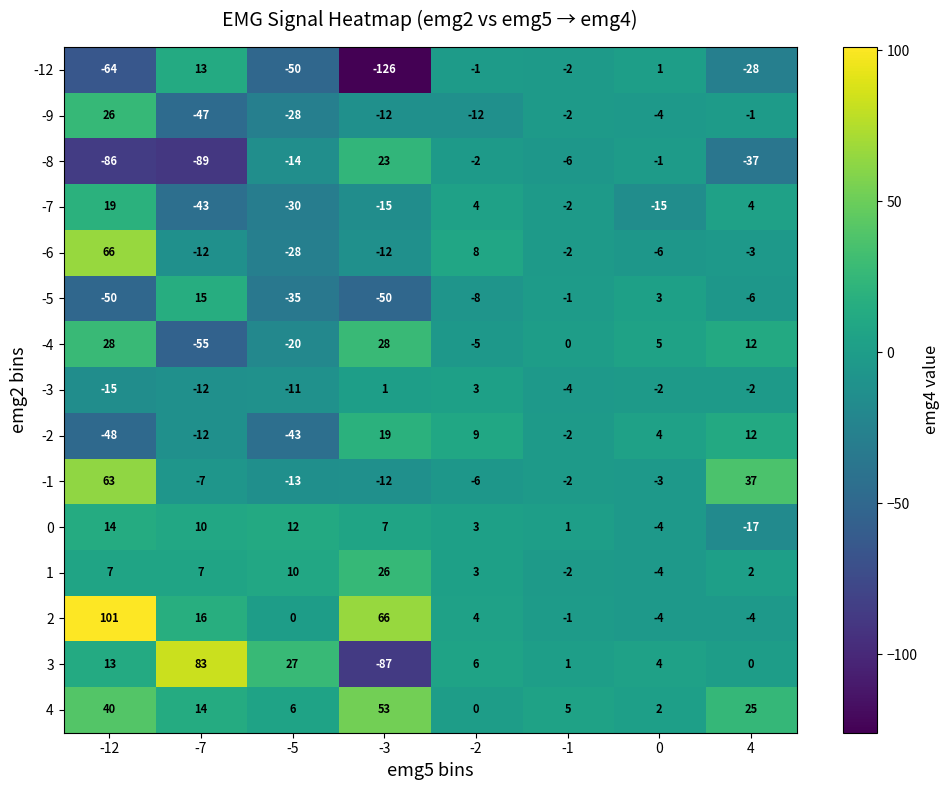

The 0 series shows -17 at 4. True or false?

True